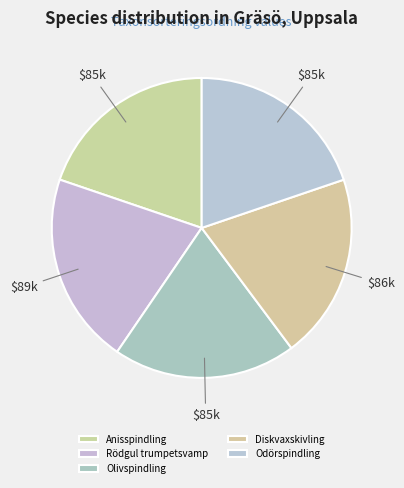

Does Rödgul trumpetsvamp account for over 50% of the chart?

No